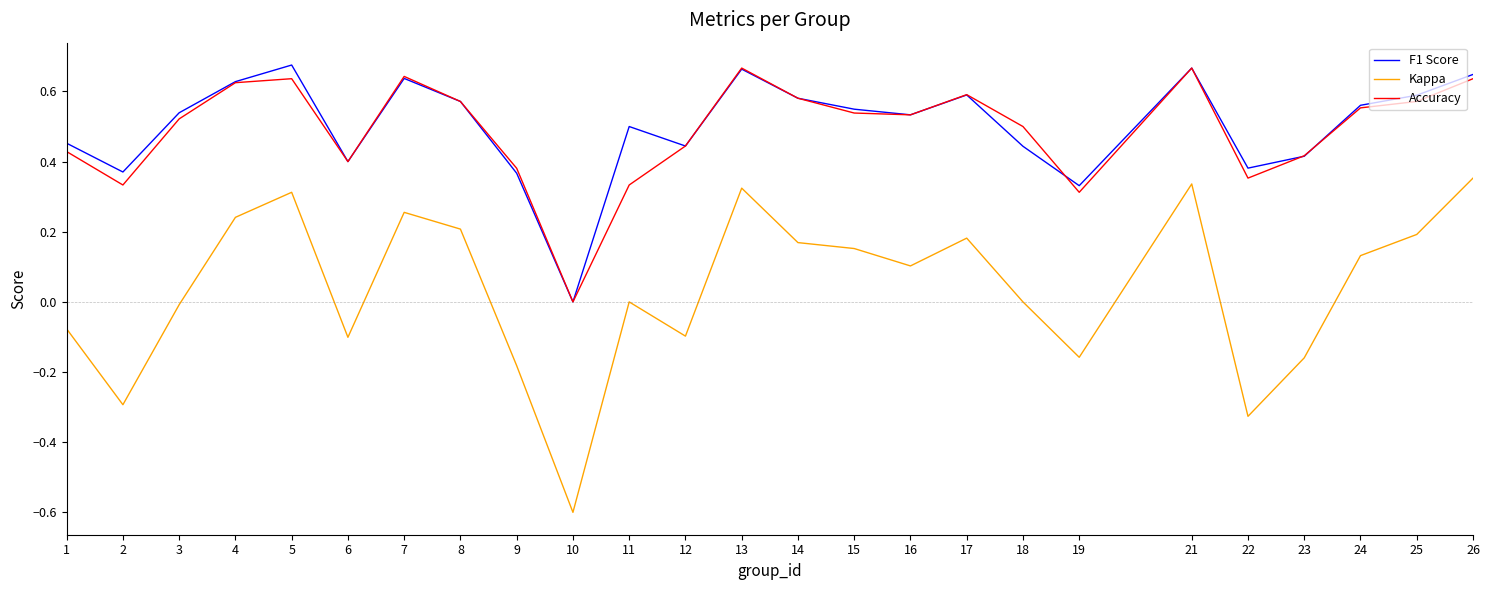

What is the total value across all series at 5?

1.6